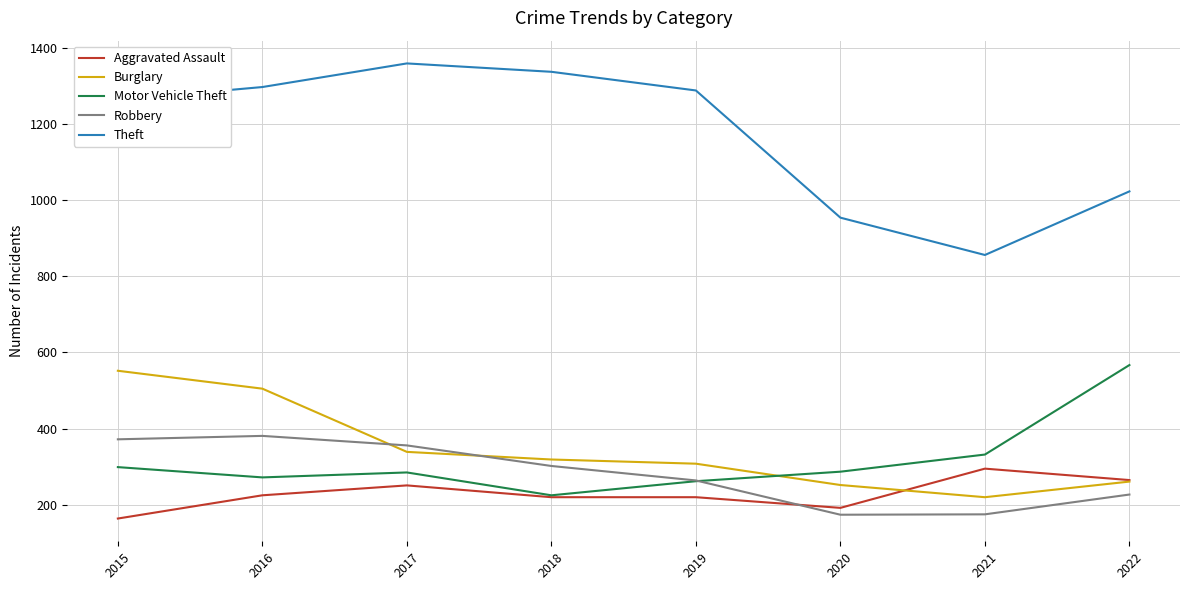

What is the maximum value for Theft?

1359